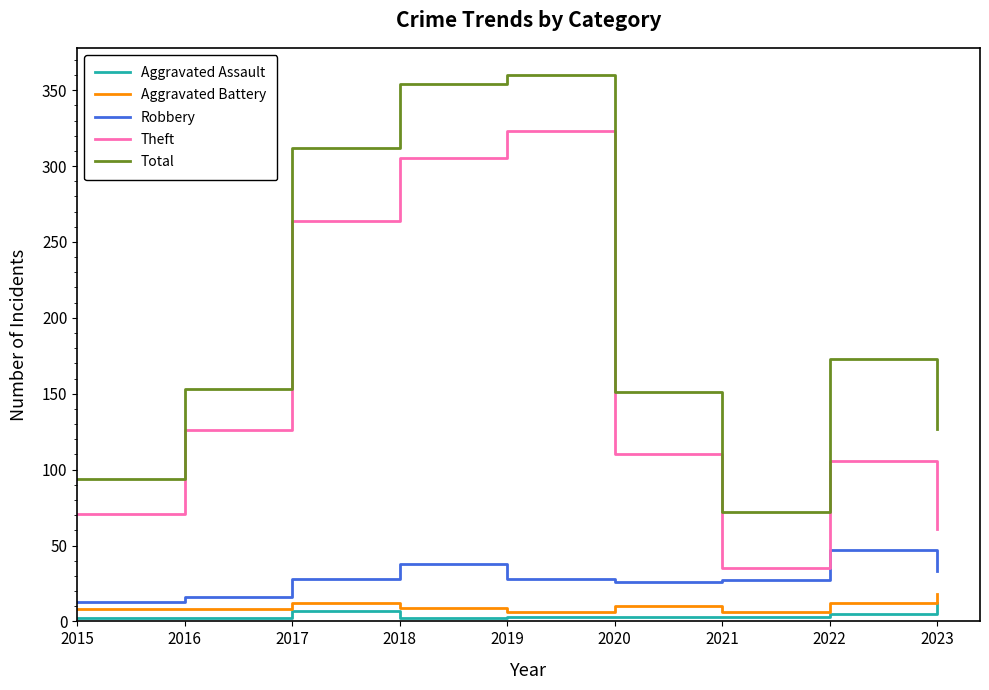

Which category has the highest value in the Theft series?

2019